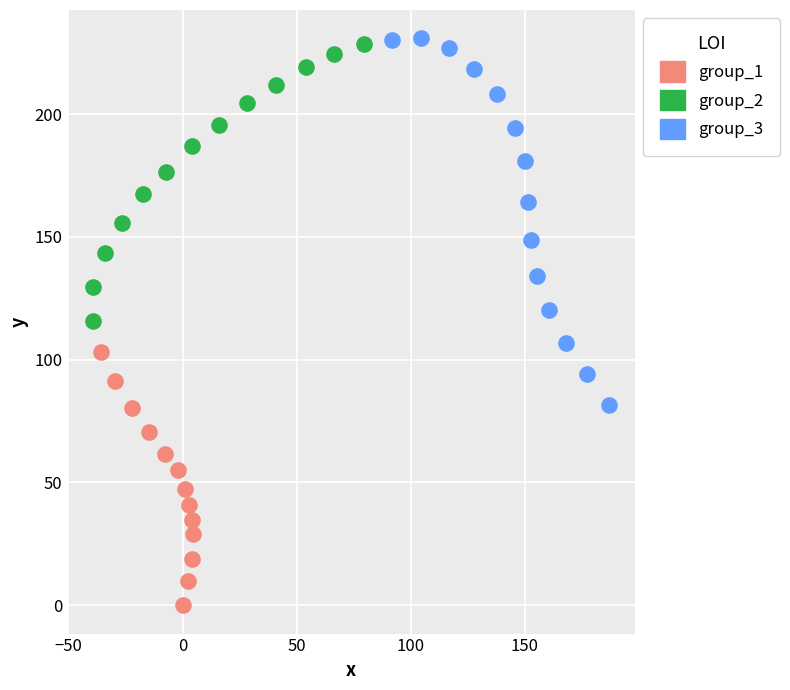

Which series has the widest spread of Y values?

group_3